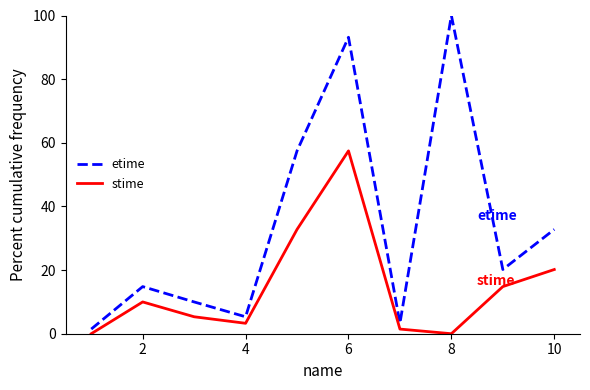

List the series in order of their overall mean, lowest first.

stime, etime